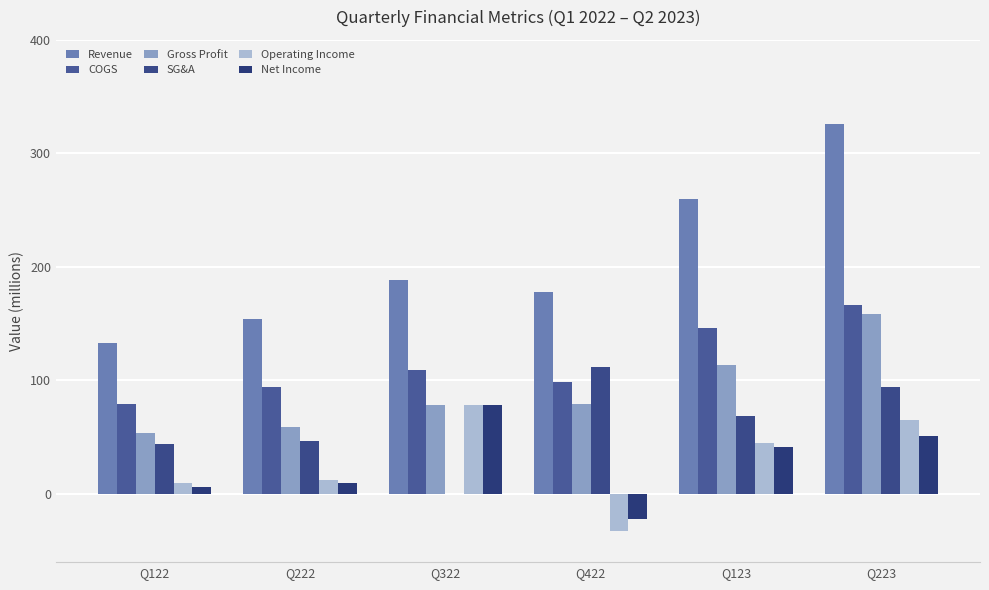

How many distinct data groups are displayed?

6